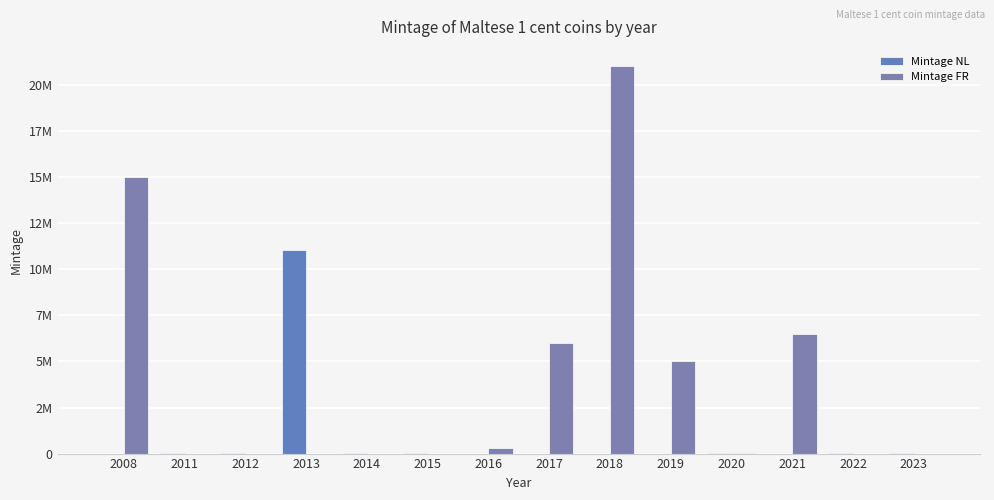

What is the total value across all series at 2019?

5015000